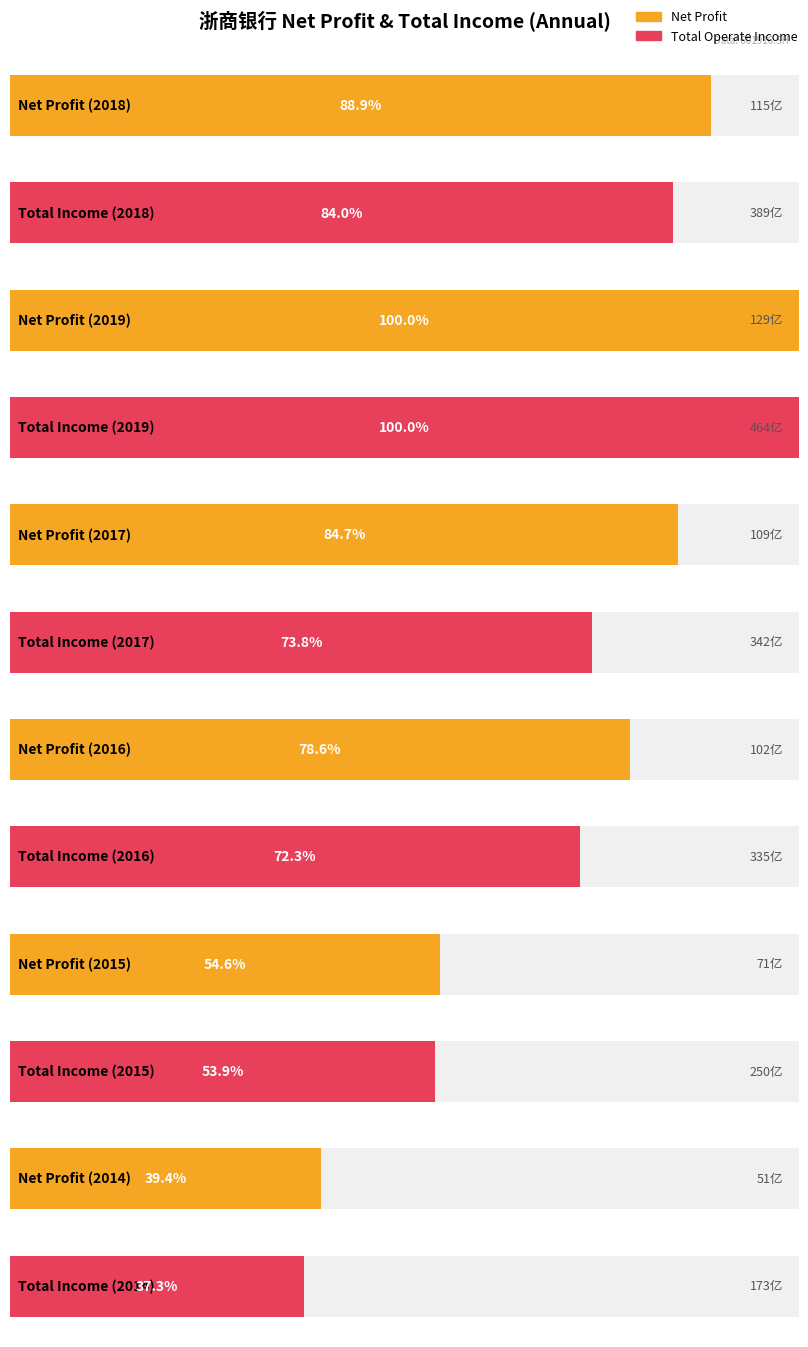

What is the average value of the PARENT_NETPROFIT series?

9610711667